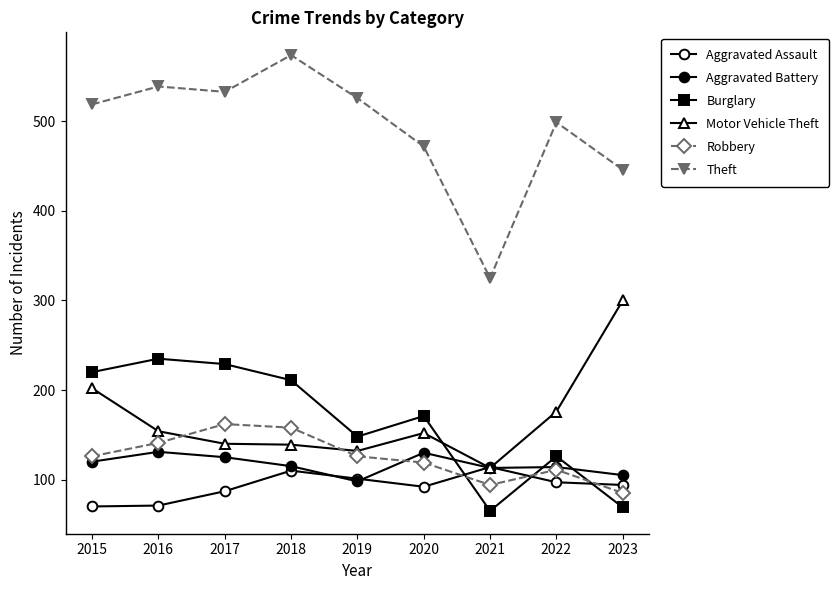

What value does the Aggravated Battery series have at 2018?

115